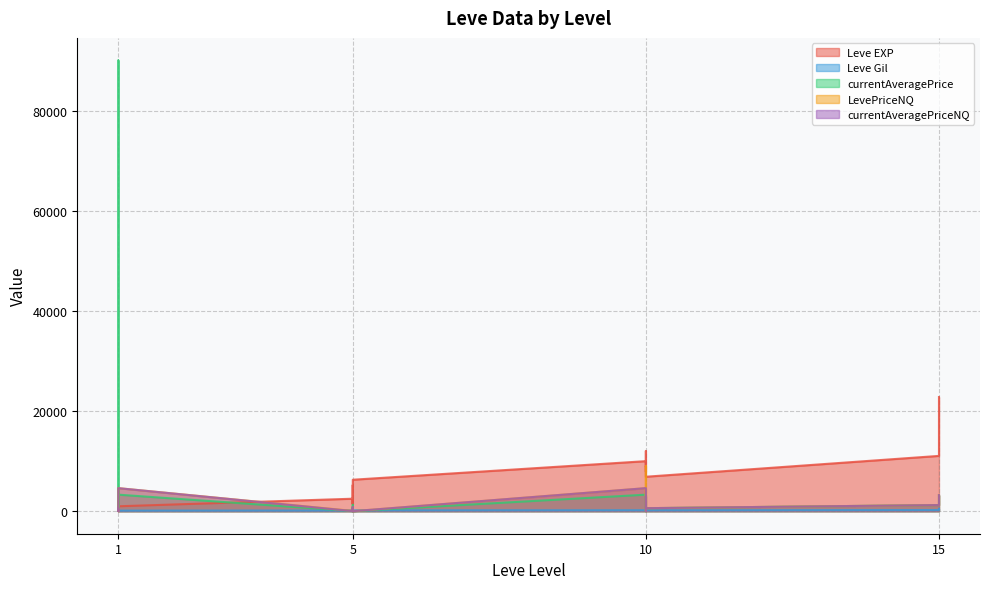

What is the highest value of the Leve EXP series?

22790.0